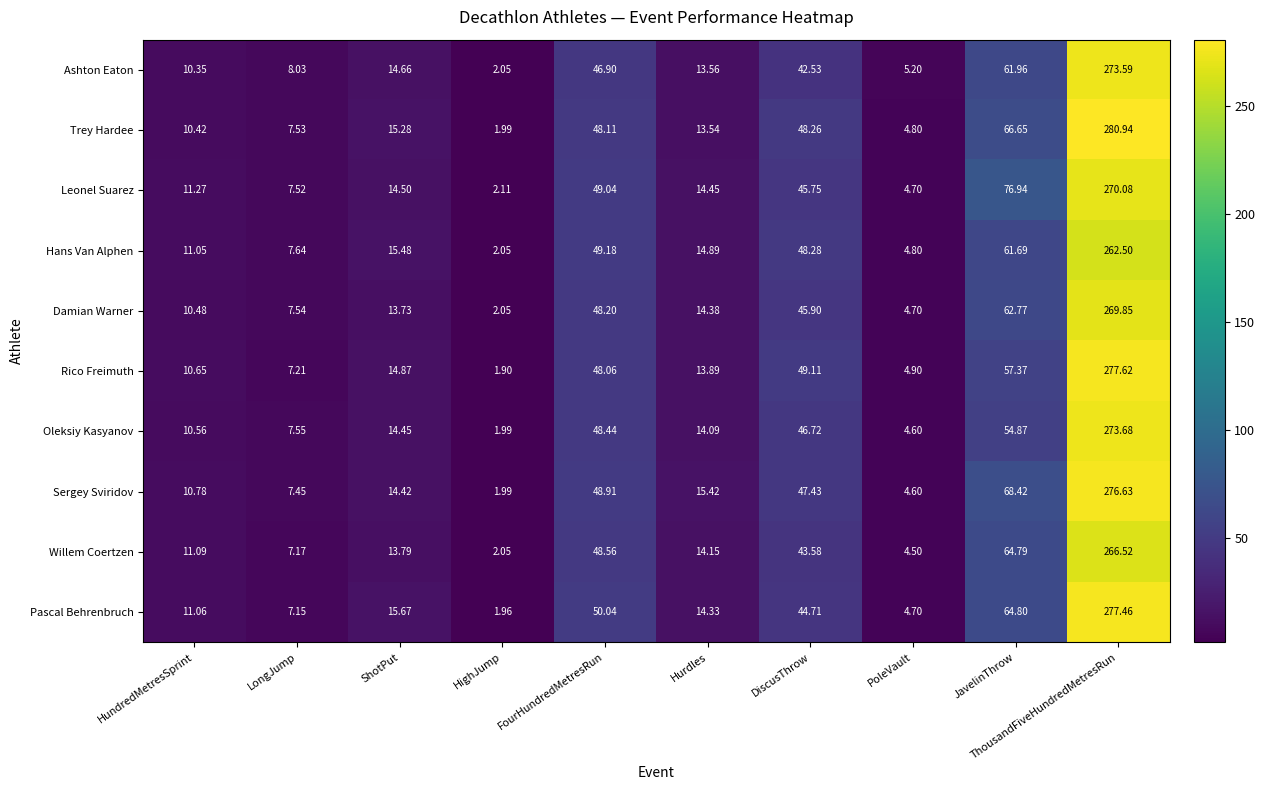

At which category does the chart reach its peak across all series?

ThousandFiveHundredMetresRun